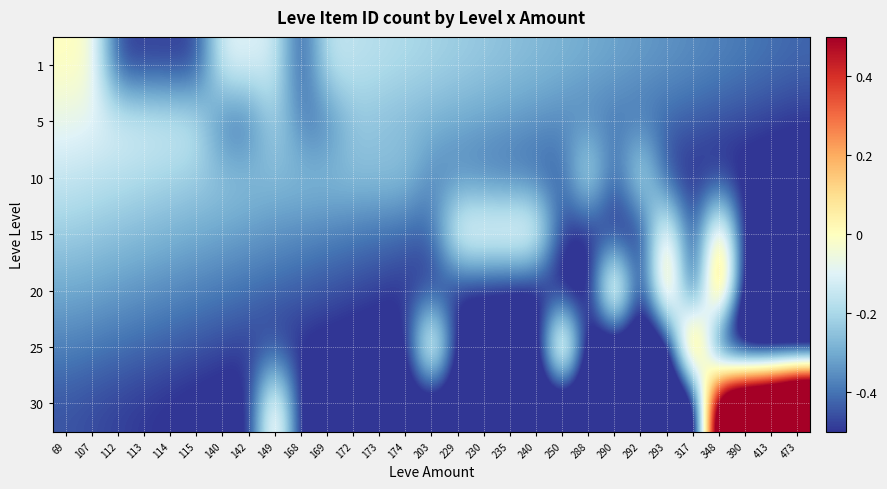

What is the greatest value displayed?

1.5